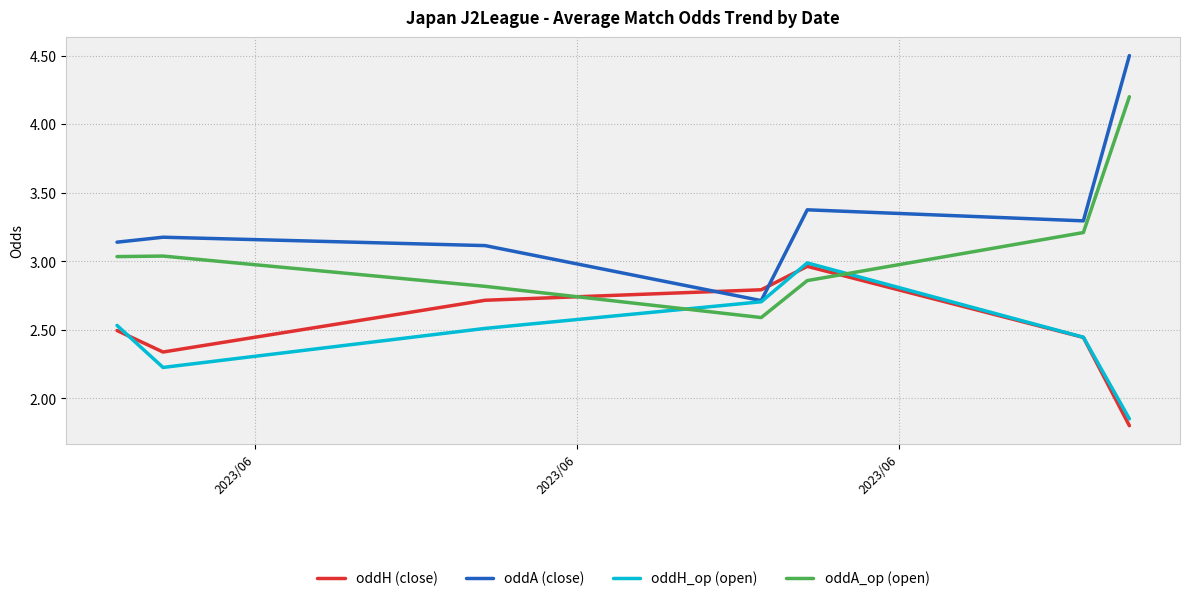

Which series has the largest total across all categories?

oddA (close)